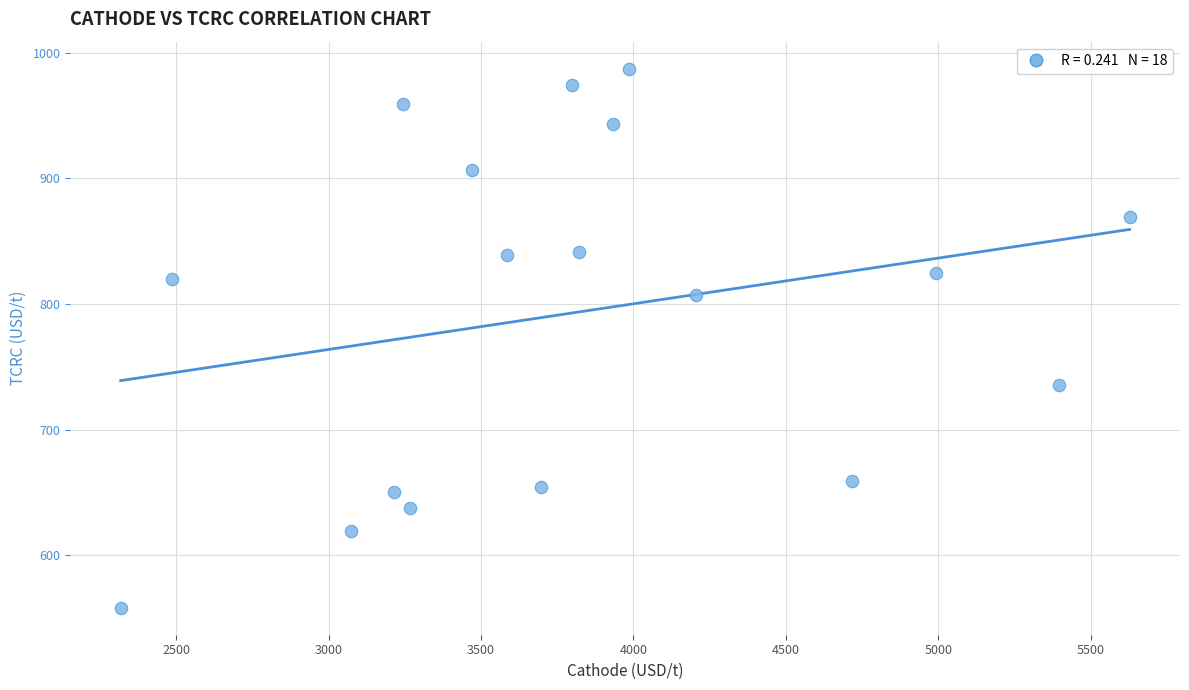

What is the range of Y values (max minus min)?

429.5